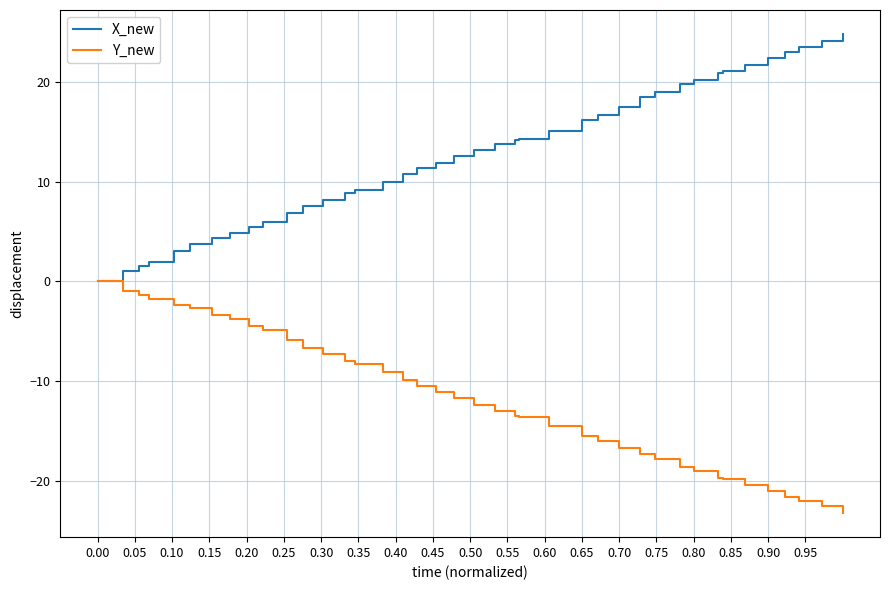

Which series has the largest total across all categories?

X_new